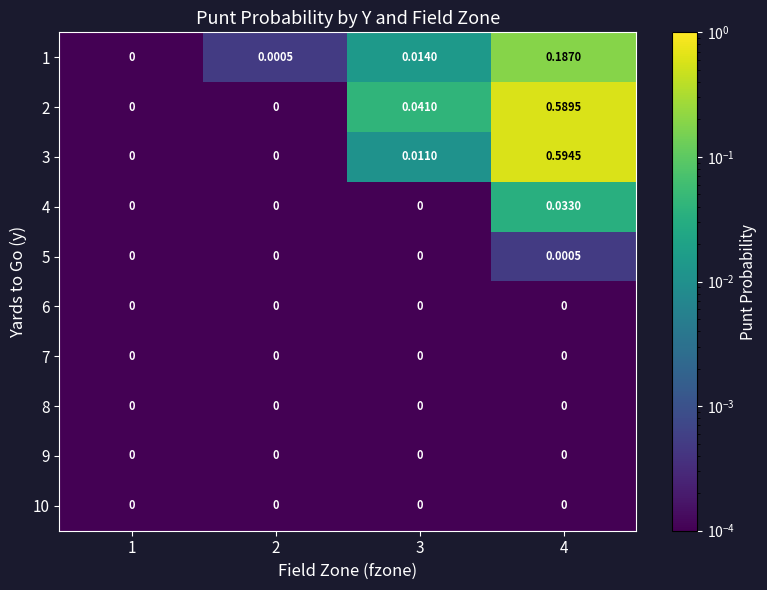

Which series changed the most between 1 and 4?

3